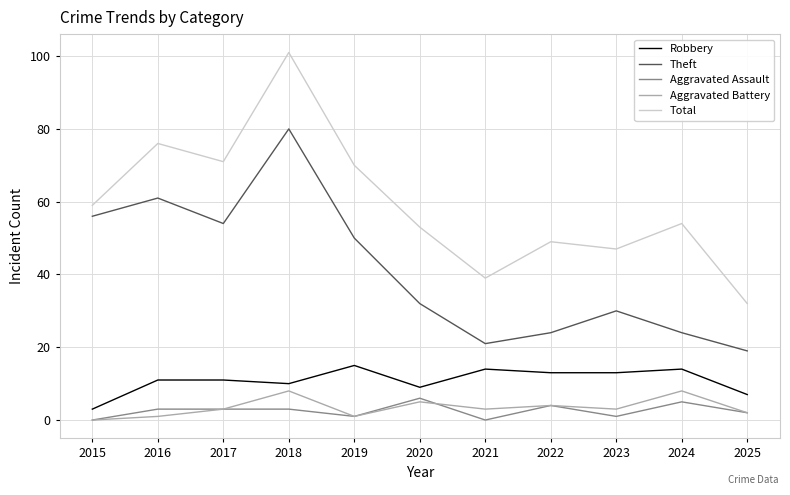

What is the spread (max minus min) of values at 2015?

59